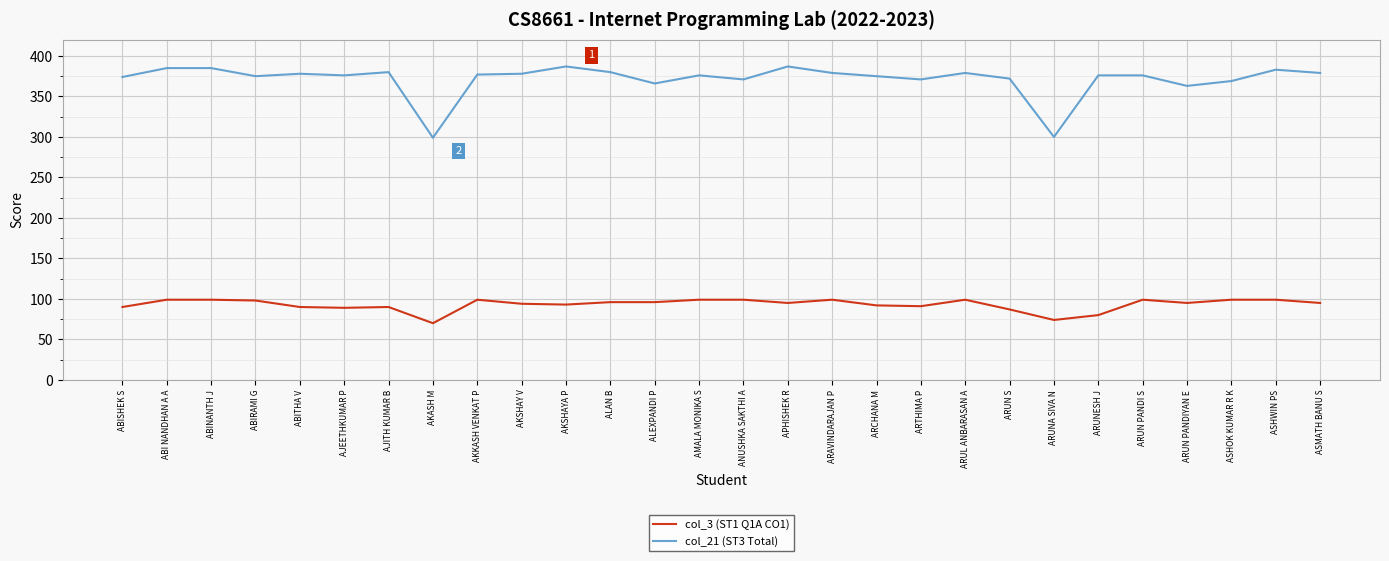

True or false: col_21 (ST3 Total) and col_3 (ST1 Q1A CO1) cross at least once.

False